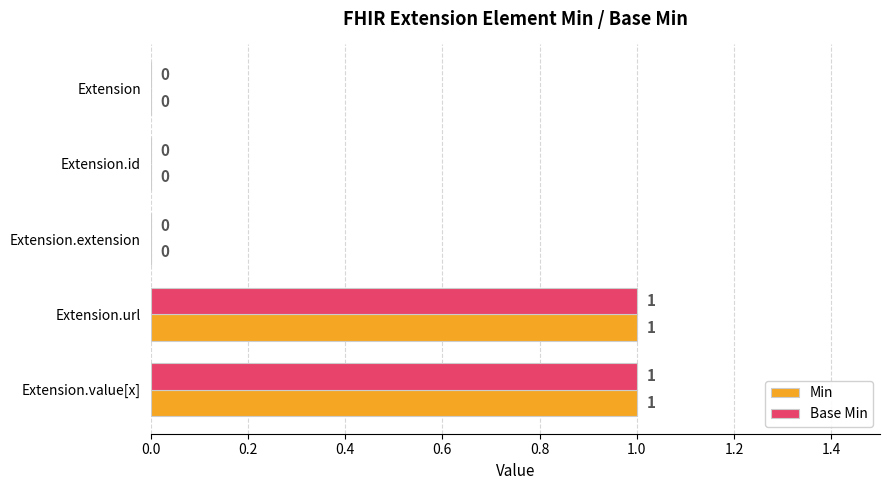

Is the value of Min at Extension.url greater than the value of Base Min at Extension.extension?

Yes